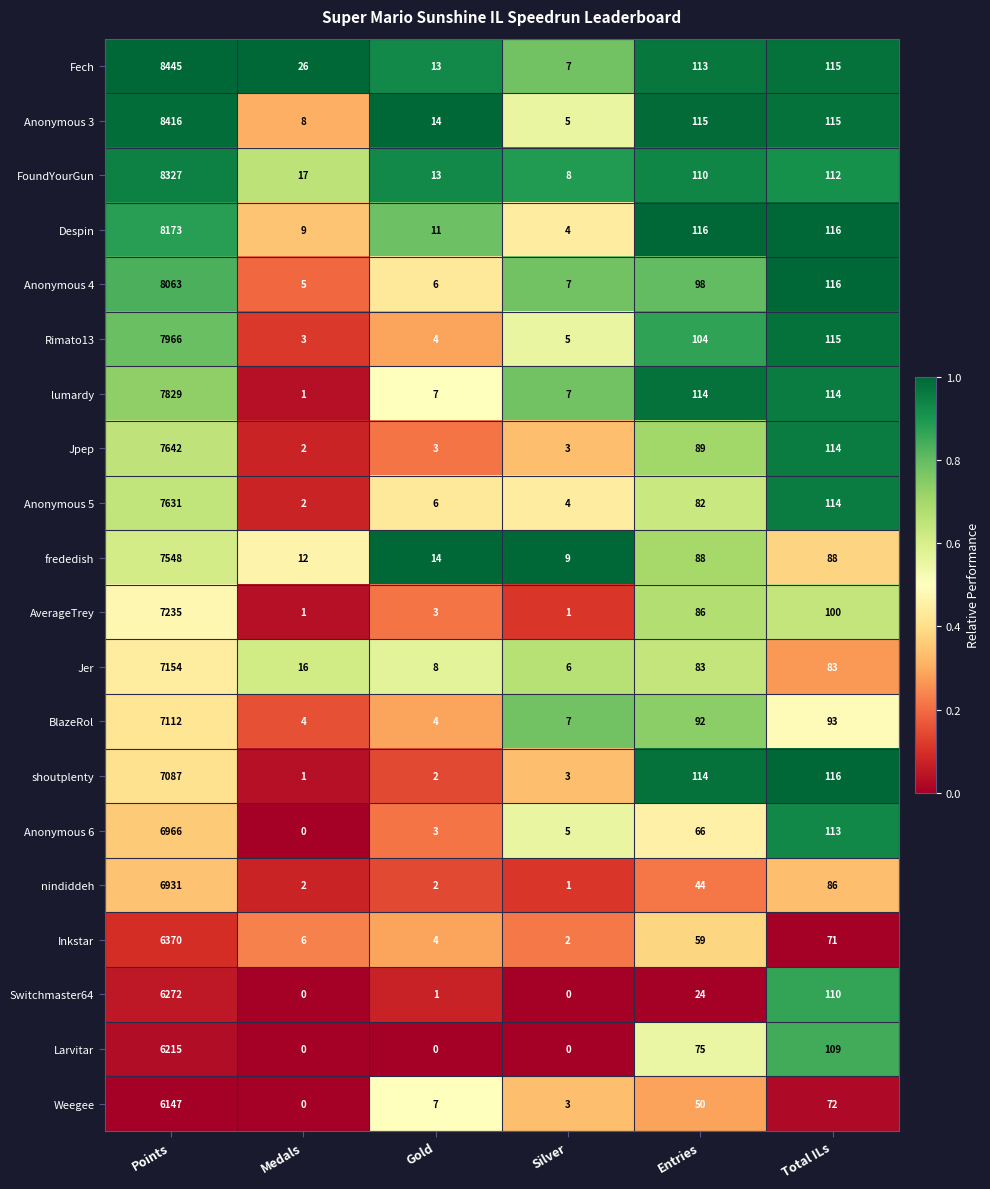

List the labels in order of Inkstar value, smallest first.

Silver, Gold, Medals, Entries, Total ILs, Points